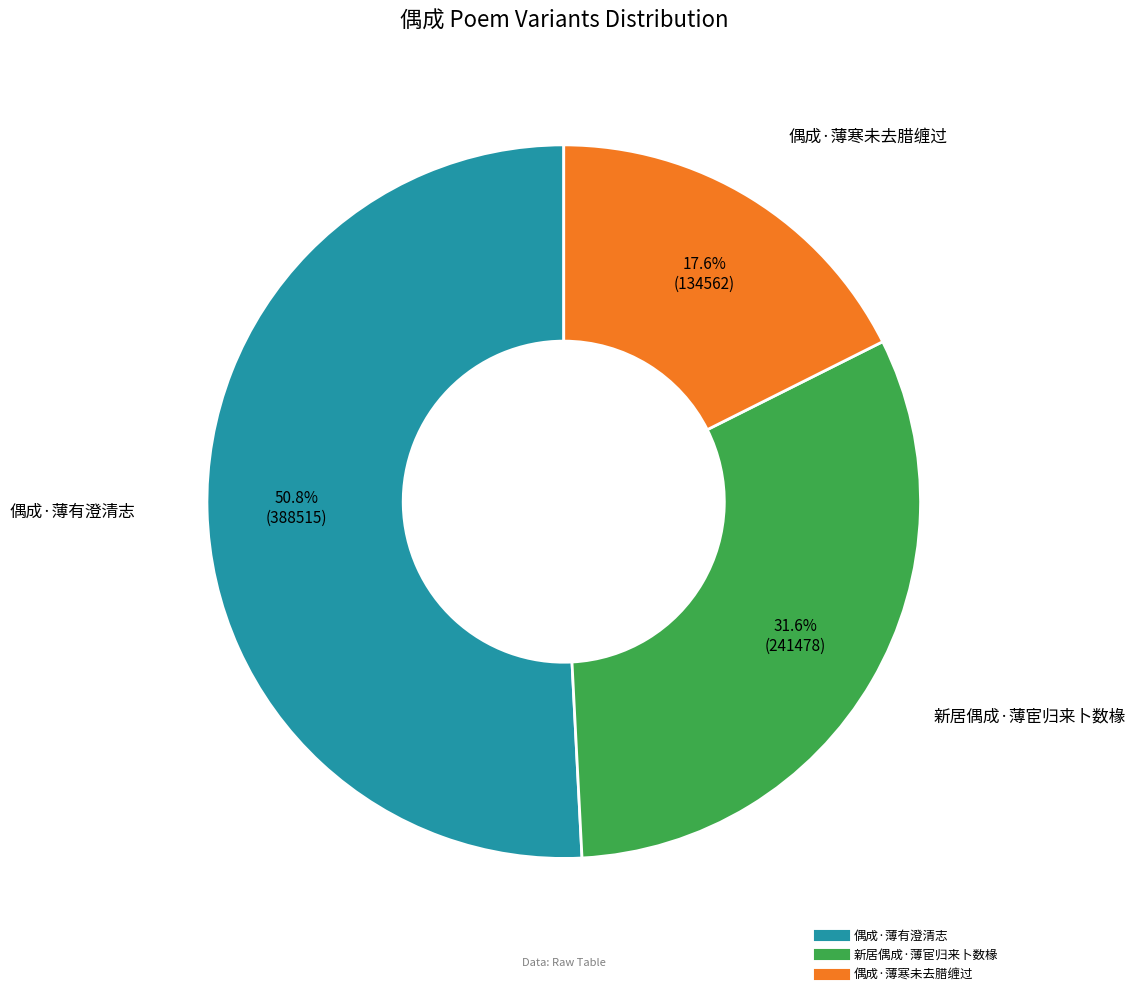

To the nearest percent, what portion does 新居偶成·薄宦归来卜数椽 represent?

32%